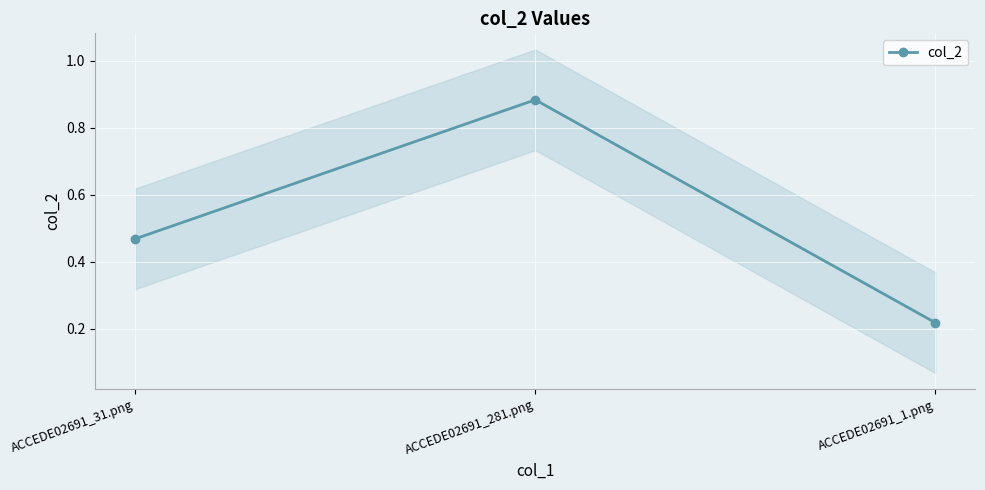

How many lines are shown in the chart?

1